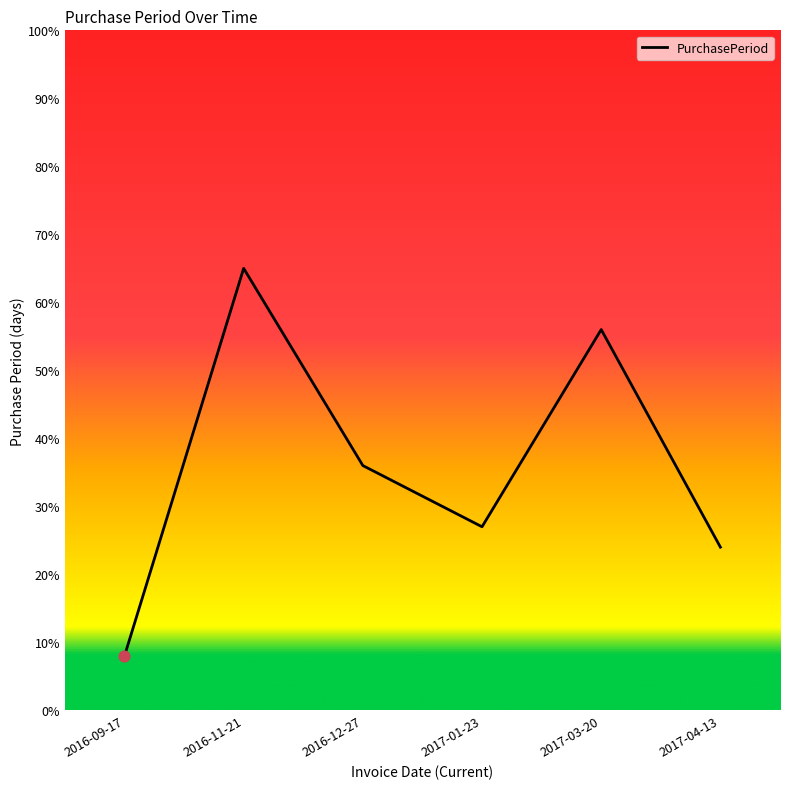

What is the change in value from 2016-09-17 to 2017-04-13?

+16